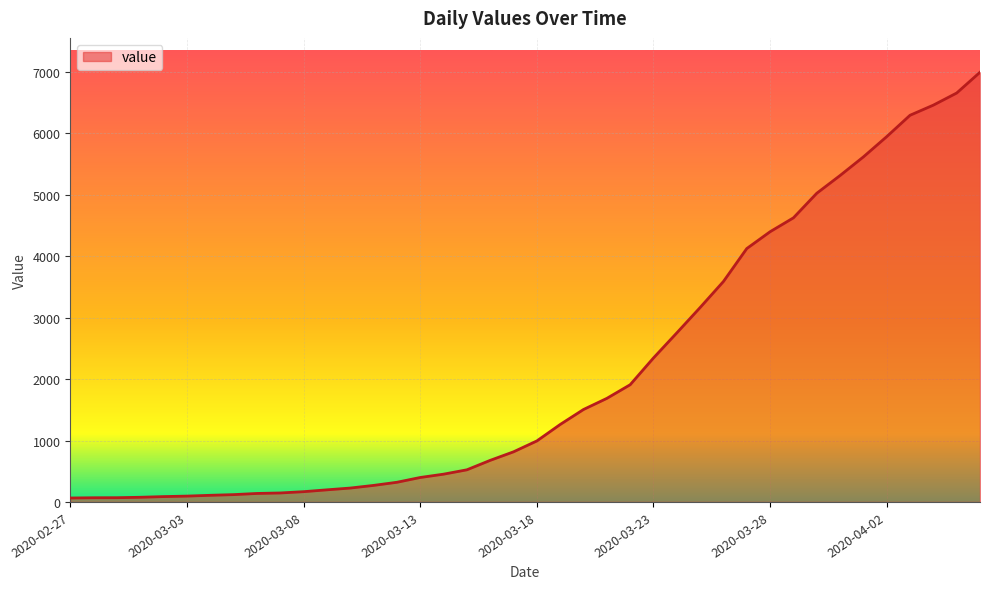

What is the maximum value shown in the chart?

6995